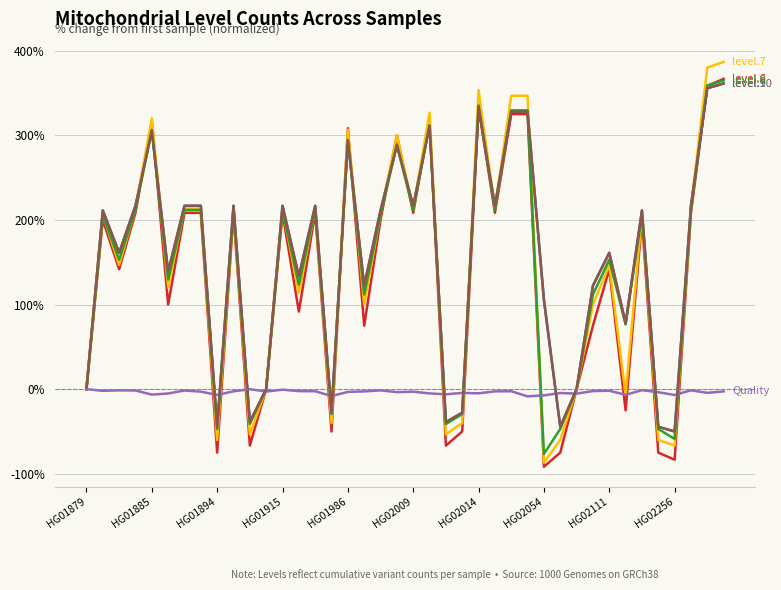

Is this an area chart (filled region under the line)?

No